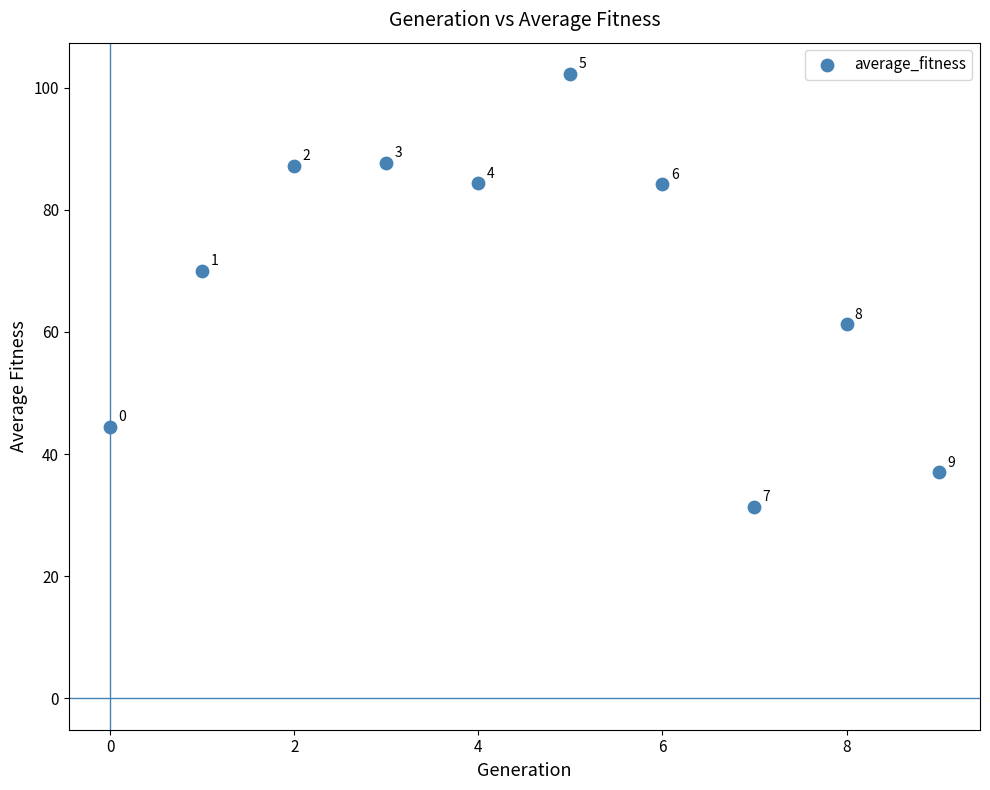

What Y value in the scatter plot is closest to 66?

70.0